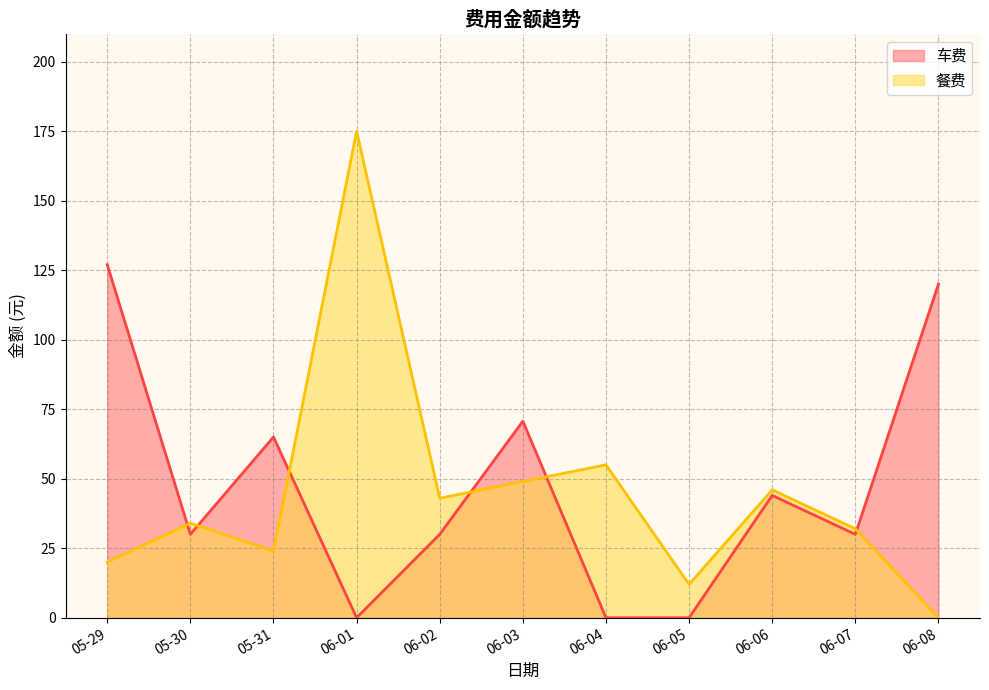

What is the difference between the second highest and second lowest values in the 餐费 series?

43.0